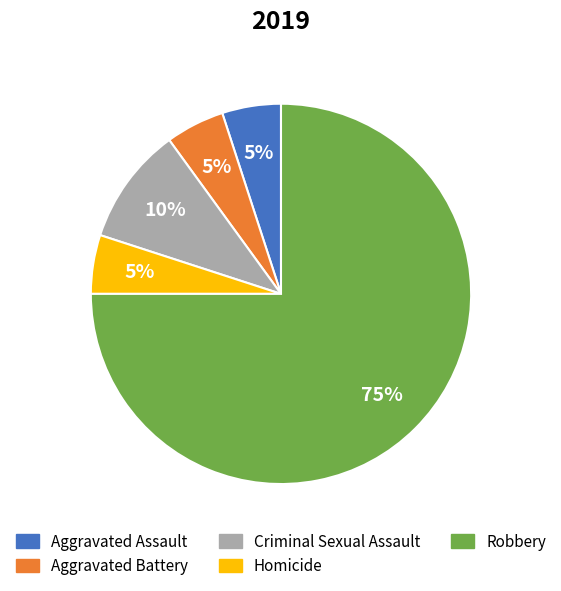

To the nearest percent, what is the difference between the largest and smallest slice percentages?

70%